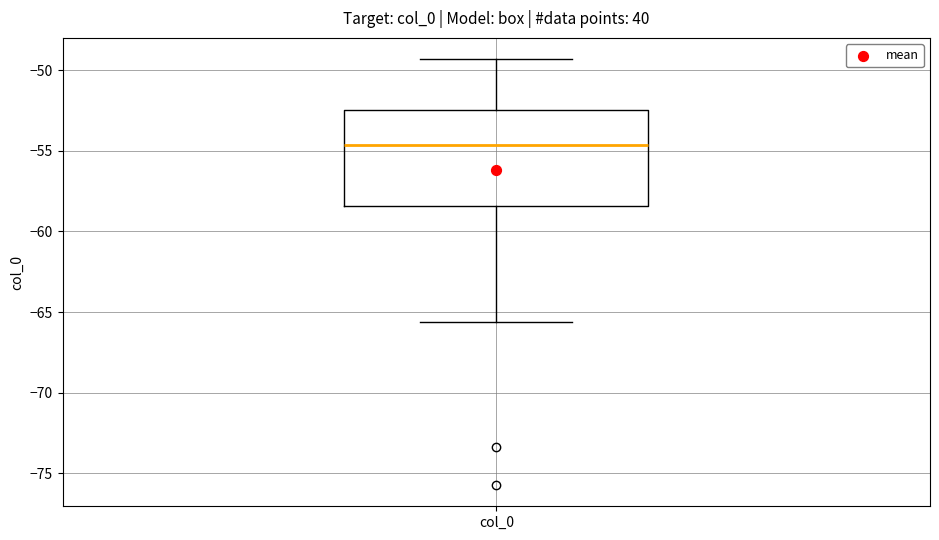

Read this box plot against the y-axis: the position of the median line, the range covered by the box, and the ends of both whiskers. The values are not printed on the chart, so give them approximately, as read against the axis.

median -54.5, box -58.5 to -52.5, whiskers -65.5 to -49.5